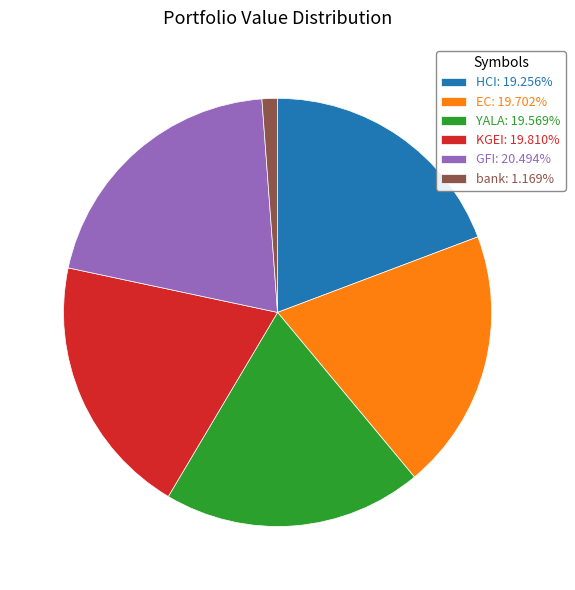

Between bank and KGEI, which is larger?

KGEI